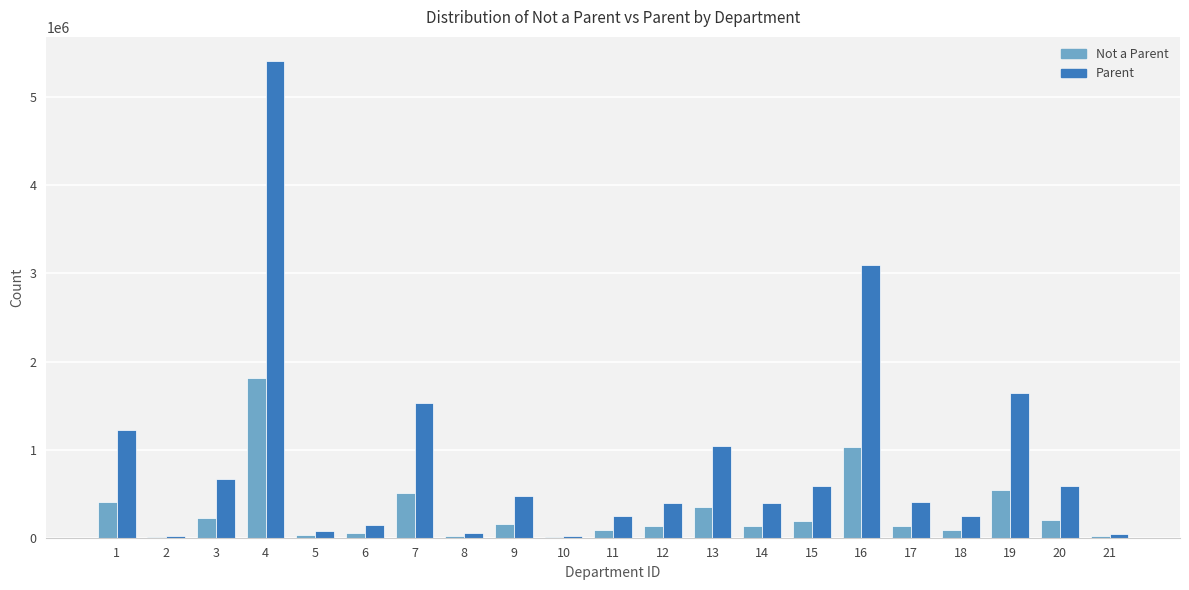

What is the greatest value displayed?

5414206